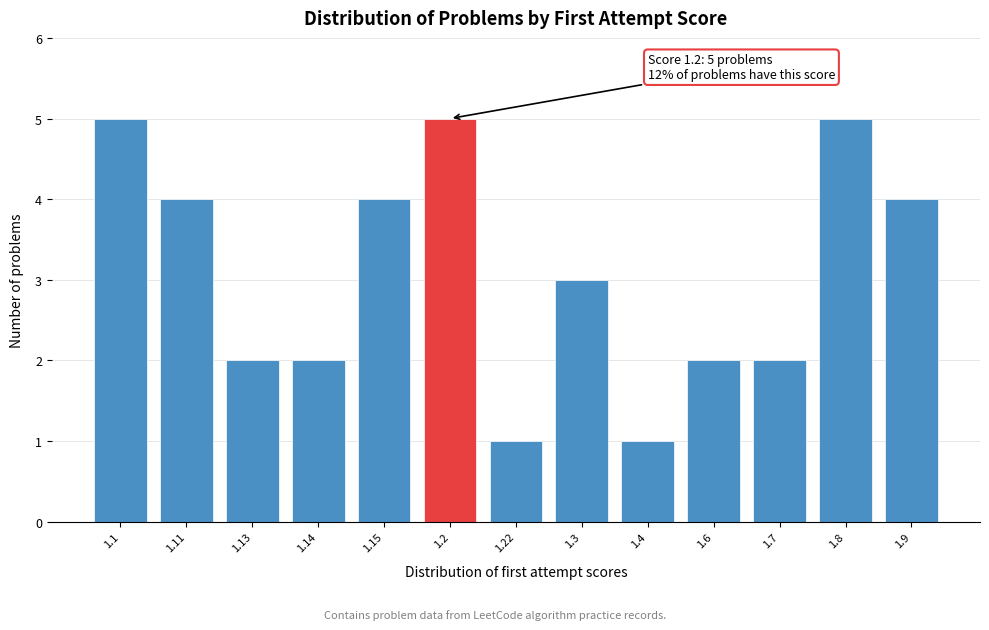

Reading left to right, transcribe all the data shown in this chart.

1.1=5	1.11=4	1.13=2	1.14=2	1.15=4	1.2=5	1.22=1	1.3=3	1.4=1	1.6=2	1.7=2	1.8=5	1.9=4